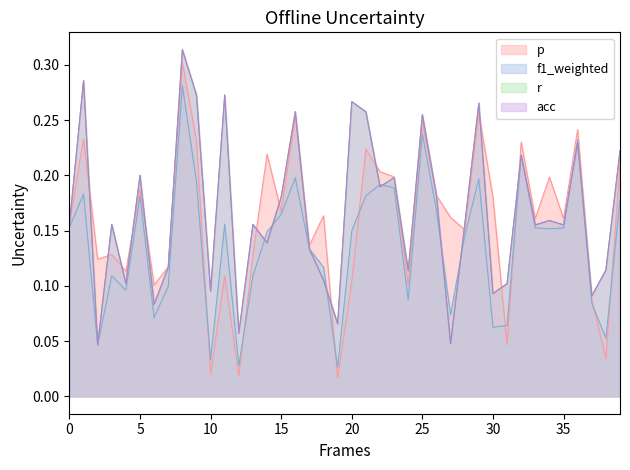

What is the sum of all r values?

6.7